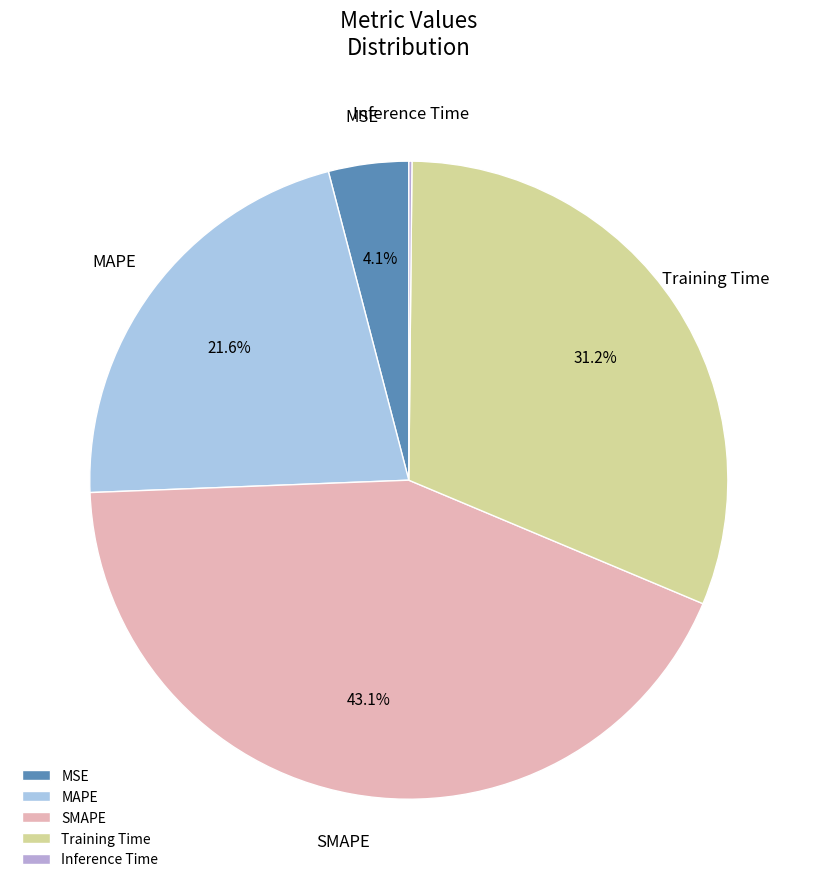

What portion of the pie excludes MSE?

95.9%